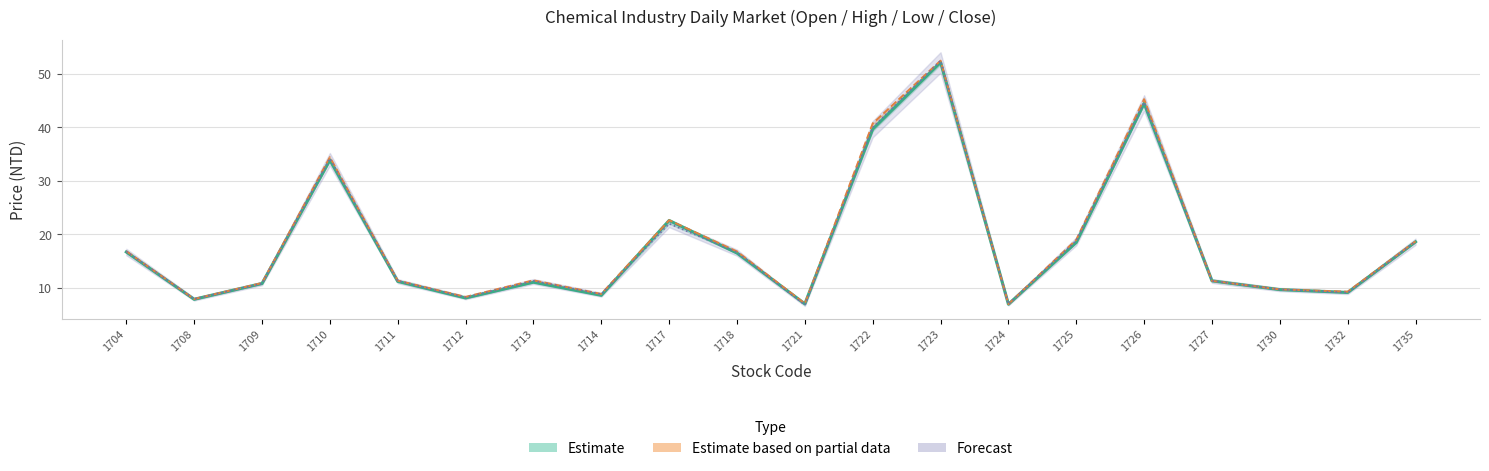

Reading right to left, extract all data points from this chart.

Close: 1735=18.6	1732=9.1	1730=9.7	1727=11.3	1726=44.5	1725=18.5	1724=6.9	1723=52.2	1722=39.7	1721=7.0	1718=16.5	1717=22.6	1714=8.6	1713=11.1	1712=8.1	1711=11.2	1710=33.9	1709=10.8	1708=7.8	1704=16.7
High: 1735=18.7	1732=9.3	1730=9.7	1727=11.3	1726=45.3	1725=19.0	1724=7.0	1723=52.5	1722=40.8	1721=7.0	1718=16.8	1717=22.6	1714=8.8	1713=11.4	1712=8.3	1711=11.3	1710=34.5	1709=10.9	1708=7.9	1704=16.9
Open: 1735=18.6	1732=9.1	1730=9.7	1727=11.3	1726=44.7	1725=18.9	1724=7.0	1723=52.5	1722=40.0	1721=6.8	1718=16.6	1717=22.0	1714=8.8	1713=11.3	1712=8.2	1711=11.3	1710=34.2	1709=10.8	1708=7.9	1704=16.8